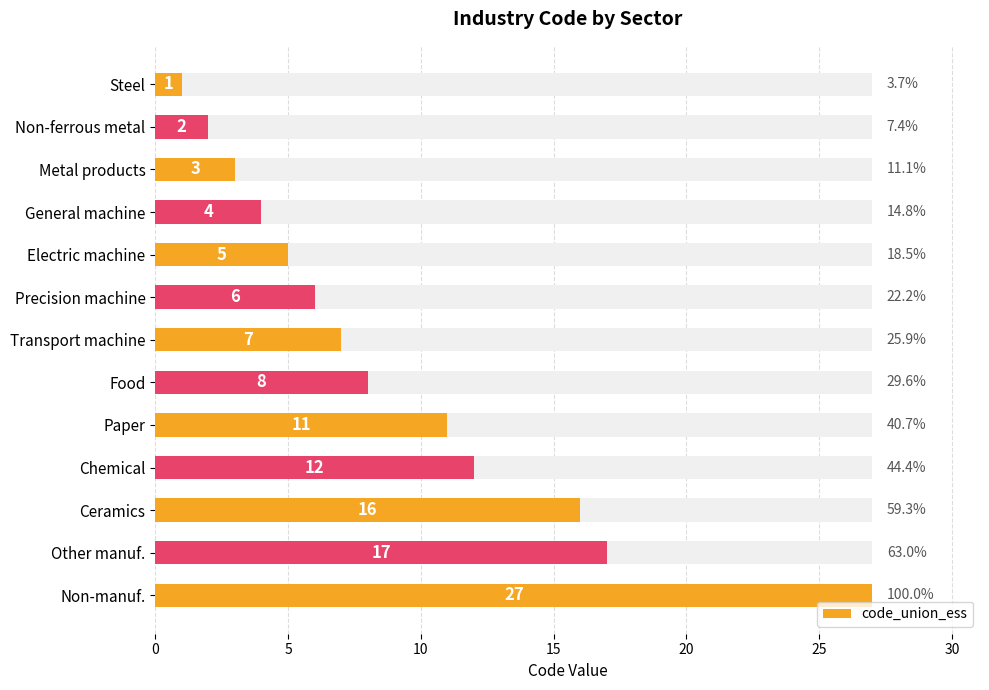

Count the number of data series in this chart.

1